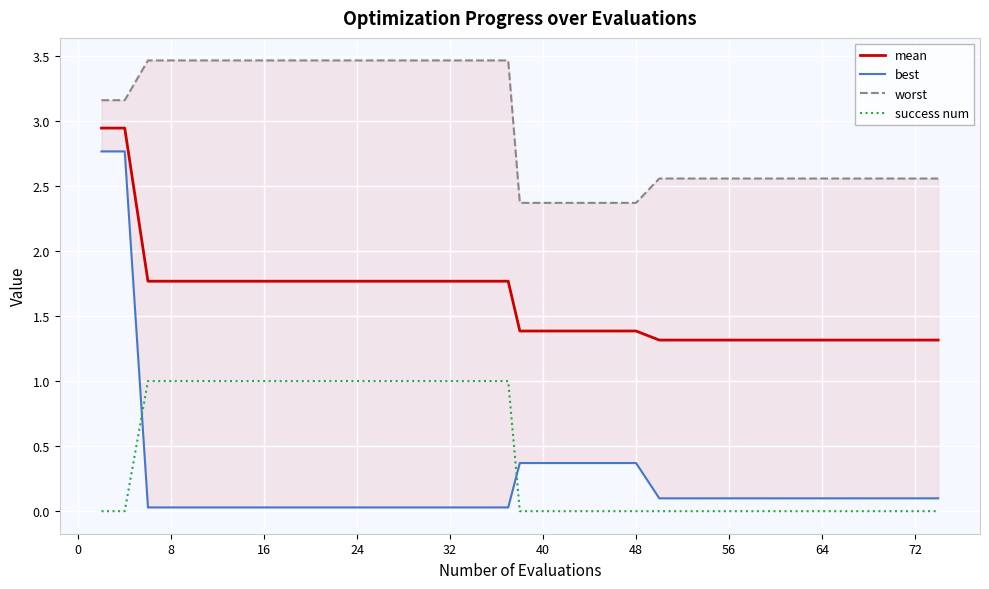

Count the worst values in the range 2 to 3.

21